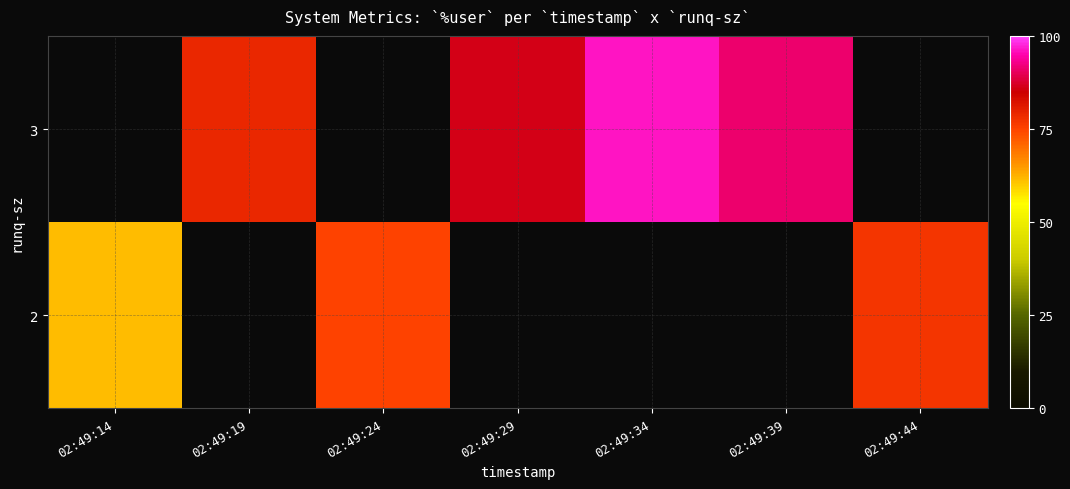

Which category has the highest value across all series?

02:49:34